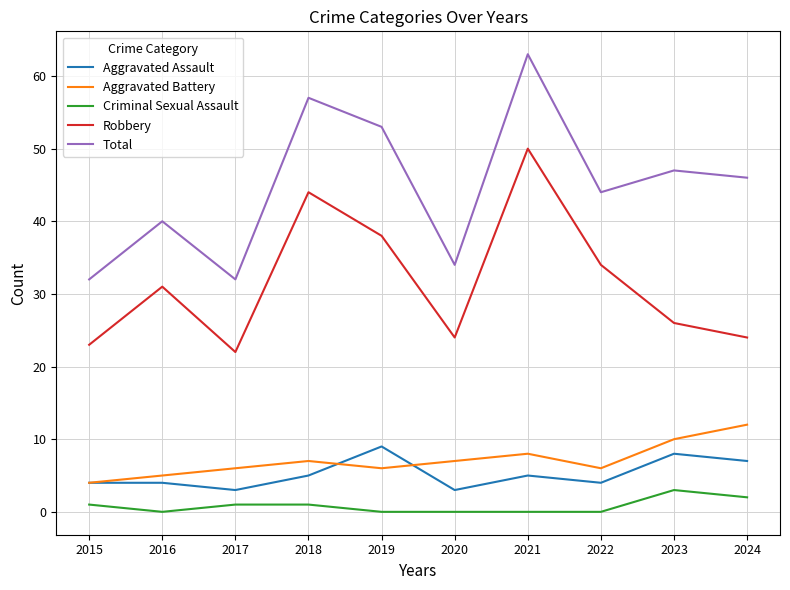

Which series changed the most between 2019 and 2024?

Robbery